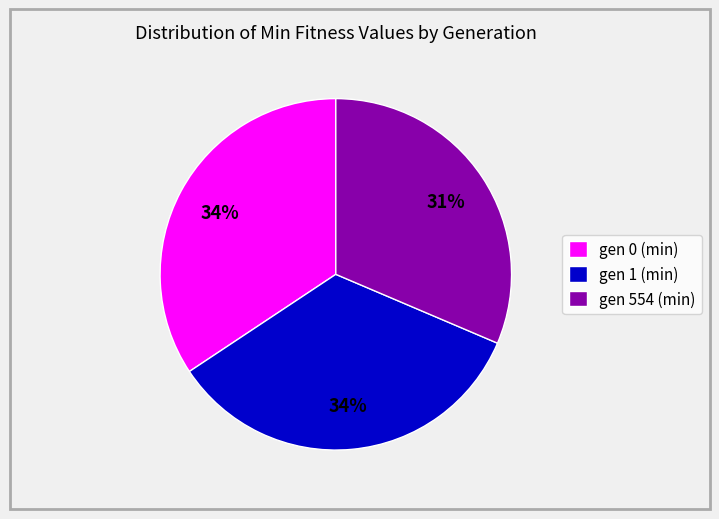

Which has a higher value, gen 554 (min) or gen 1 (min)?

gen 1 (min)